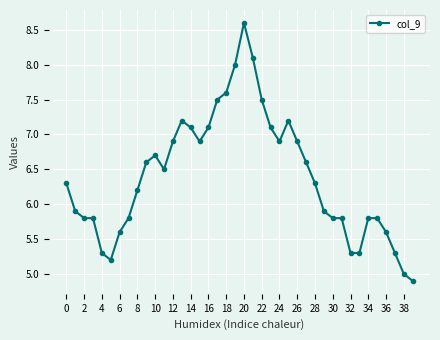

What is the value of the 29th point from the left?

6.3